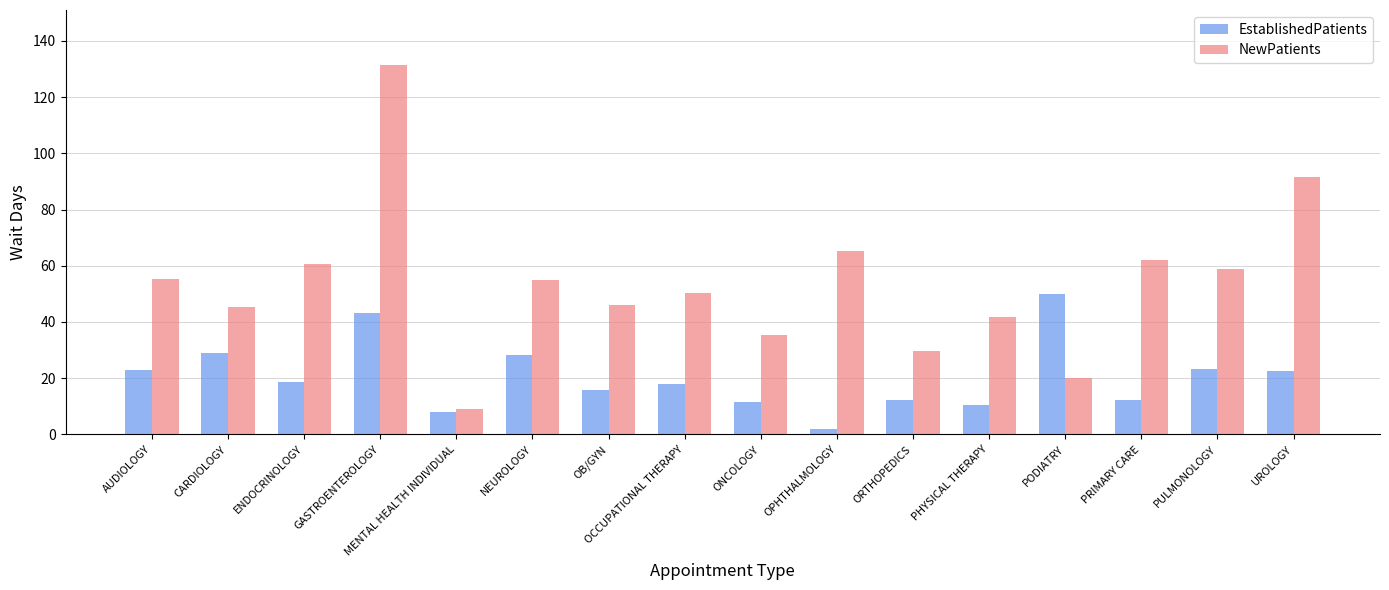

Which series has the largest range (max minus min)?

NewPatients